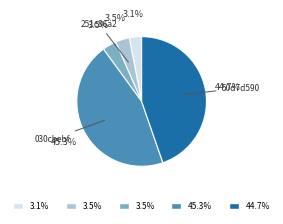

Is there any slice that represents more than half of the pie?

No